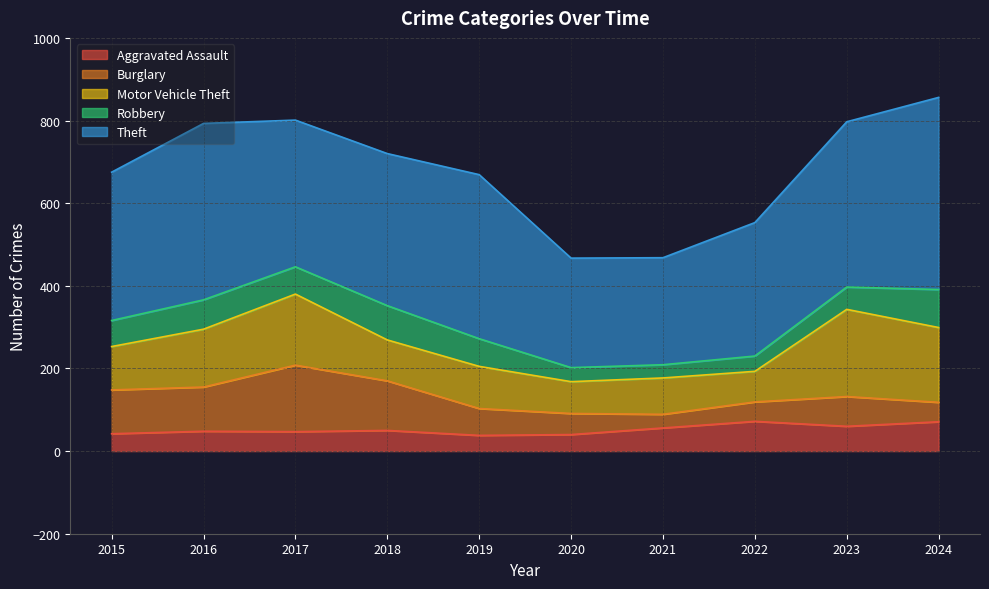

What is the value of the Motor Vehicle Theft point at the 1st from the left?

105